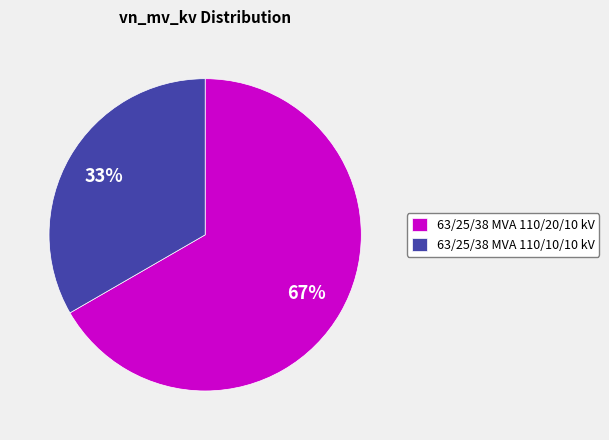

To the nearest percent, what portion does 63/25/38 MVA 110/10/10 kV represent?

33%